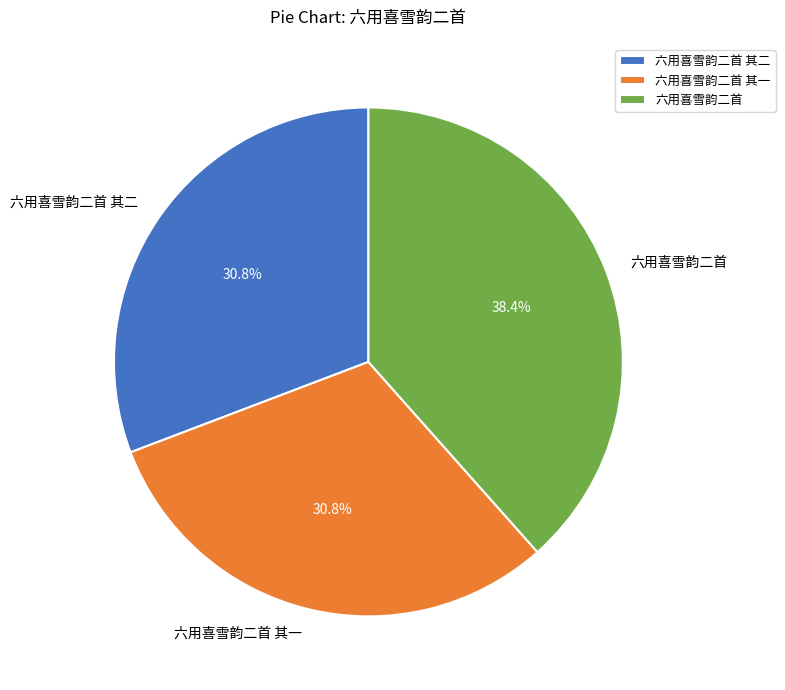

To the nearest percent, what is the difference between the 六用喜雪韵二首 其一 and 六用喜雪韵二首 slice percentages?

8%